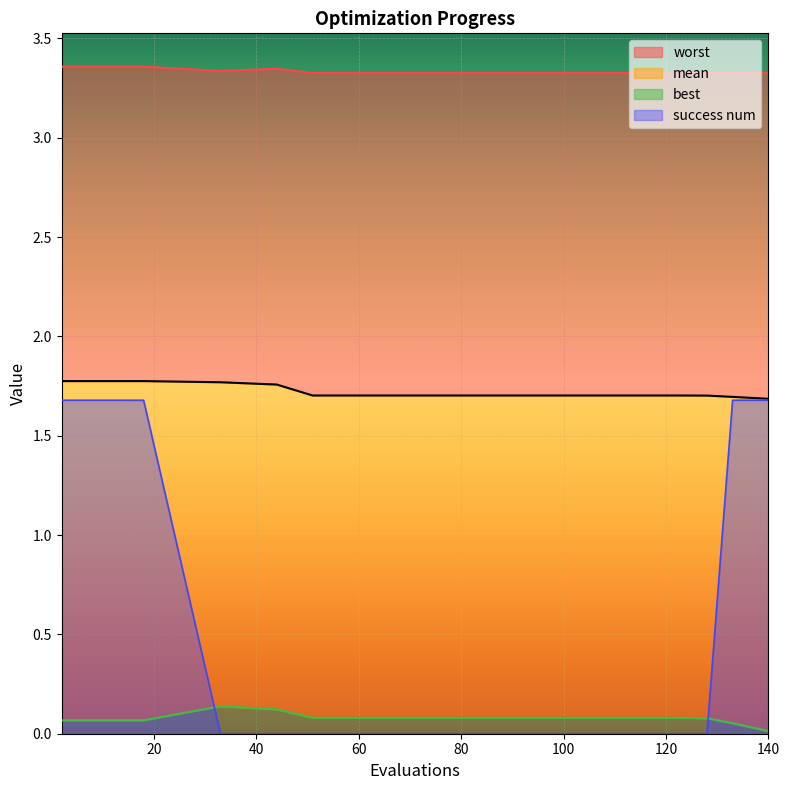

How many success num values are between 0 and 1?

8